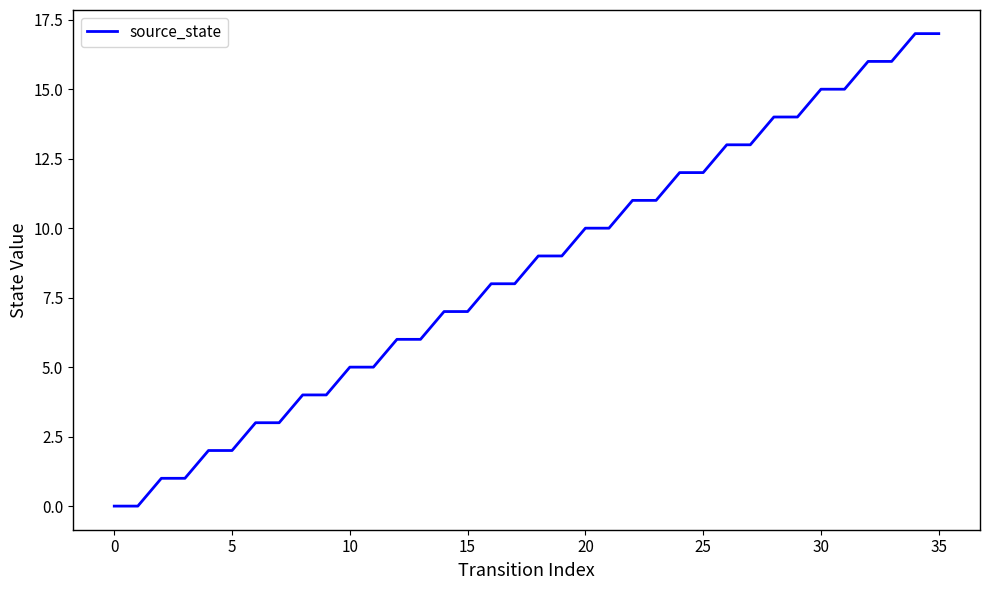

What is the maximum value shown in the chart?

17